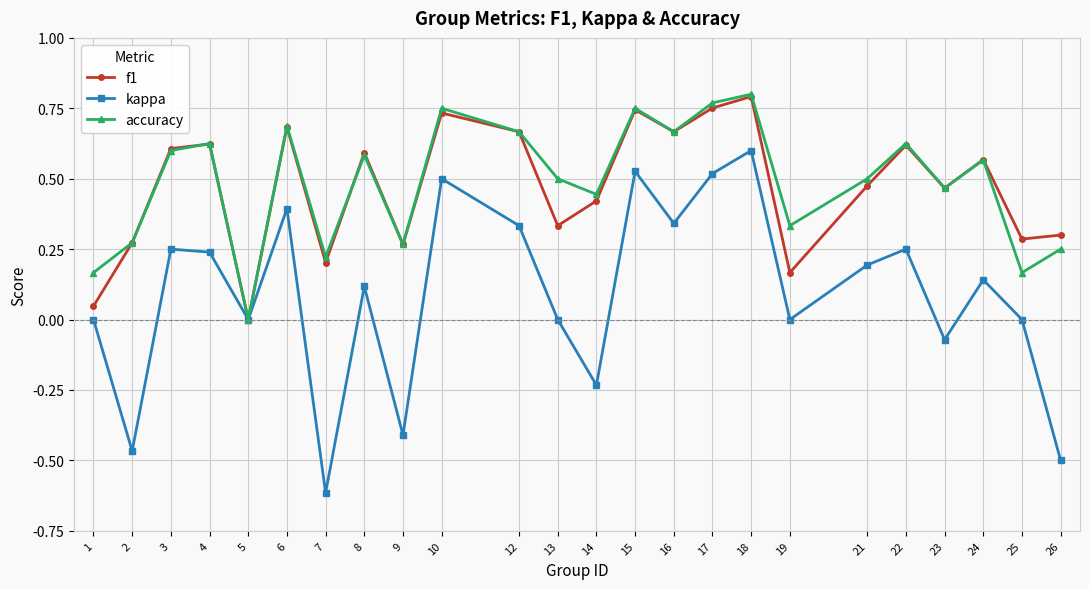

Is it true that f1 equals 0.3 at 13?

True